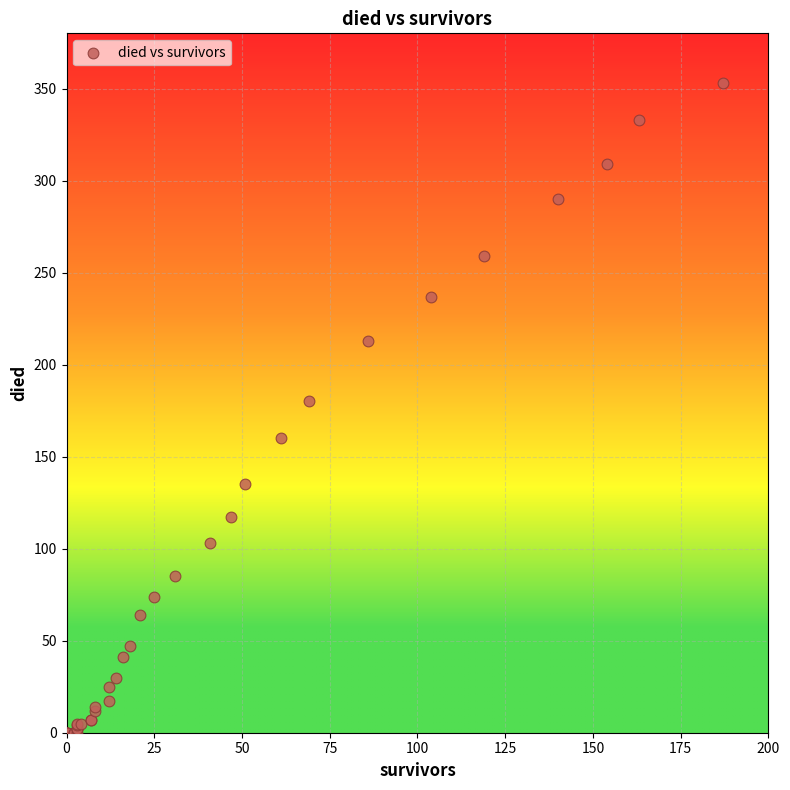

What Y value in the scatter plot is closest to 176?

180